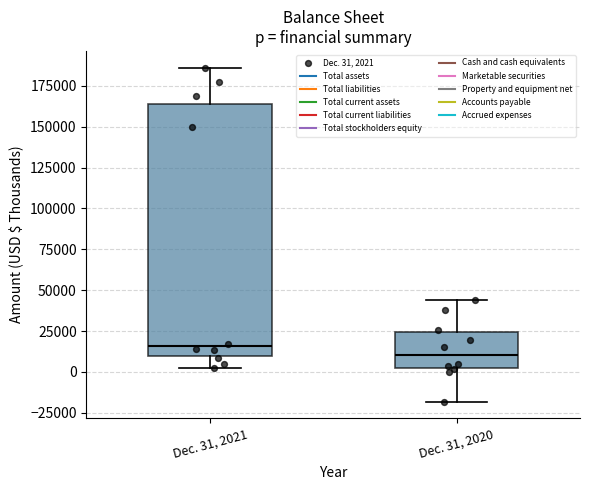

Reading left to right, read every box against the y-axis: the position of its median line, the range the box covers, and the ends of its whiskers. The values are not printed on the chart, so give them approximately, as read against the axis.

Dec. 31, 2021: median 15000, box 10000 to 165000, whiskers 5000 to 185000
Dec. 31, 2020: median 10000, box 0 to 25000, whiskers -20000 to 45000